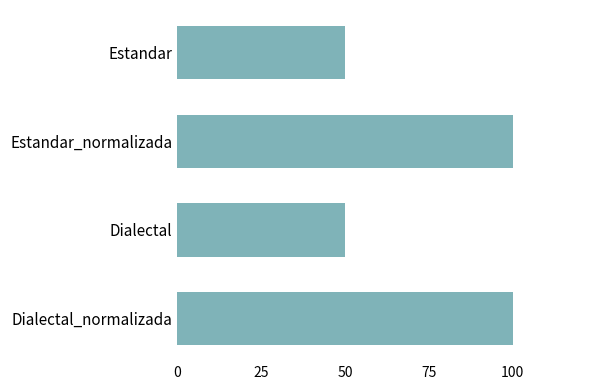

The value at Estandar is 66. True or false?

False